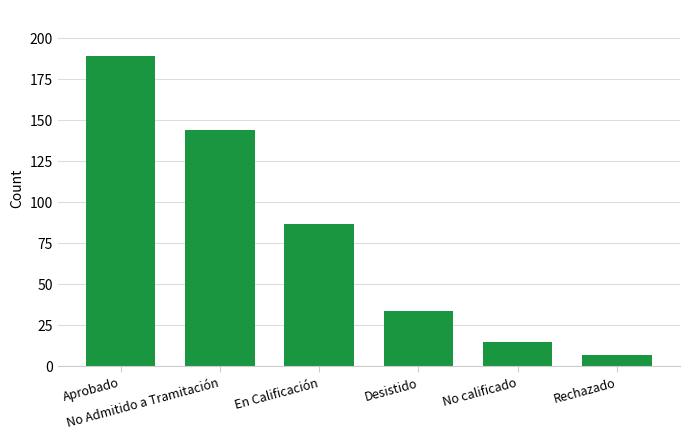

Reading left to right, extract all data points from this chart.

189	144	87	34	15	7